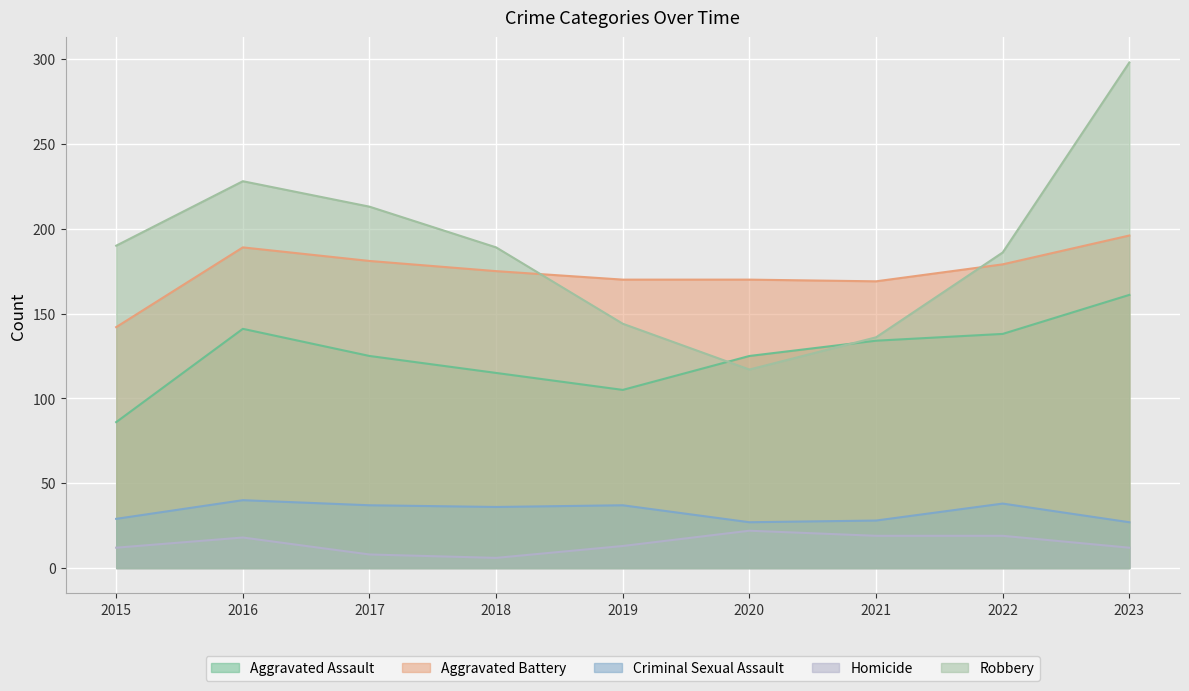

What is the value of the Aggravated Battery point at the 1st from the left?

142